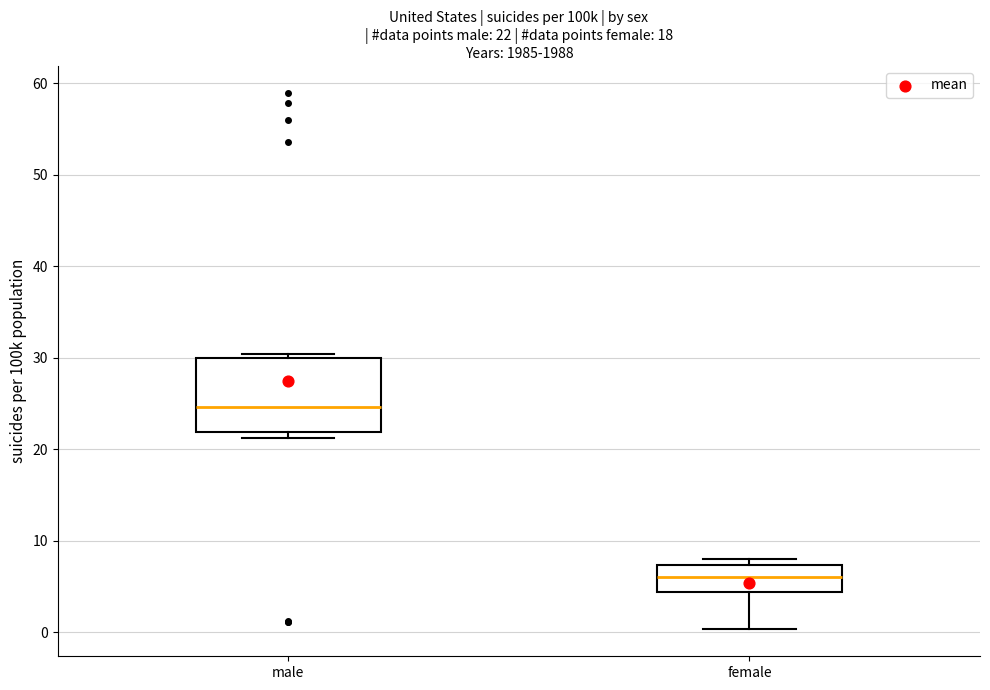

Which box is the tallest, from its lower edge to its upper edge?

male